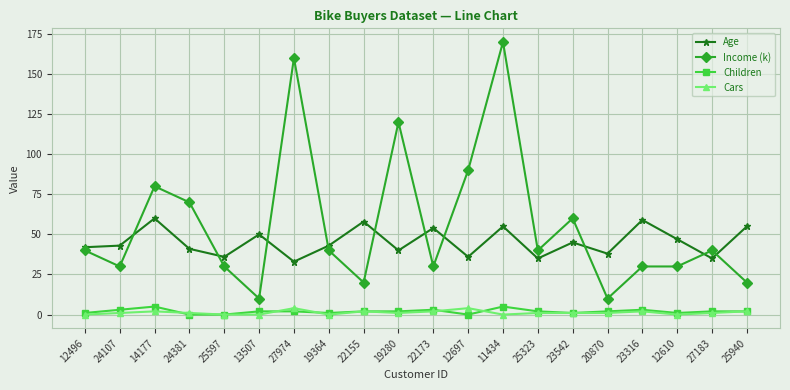

Reading left to right, list all the values displayed in this chart.

Age: 12496=42	24107=43	14177=60	24381=41	25597=36	13507=50	27974=33	19364=43	22155=58	19280=40	22173=54	12697=36	11434=55	25323=35	23542=45	20870=38	23316=59	12610=47	27183=35	25940=55
Income (k): 12496=40	24107=30	14177=80	24381=70	25597=30	13507=10	27974=160	19364=40	22155=20	19280=120	22173=30	12697=90	11434=170	25323=40	23542=60	20870=10	23316=30	12610=30	27183=40	25940=20
Children: 12496=1	24107=3	14177=5	24381=0	25597=0	13507=2	27974=2	19364=1	22155=2	19280=2	22173=3	12697=0	11434=5	25323=2	23542=1	20870=2	23316=3	12610=1	27183=2	25940=2
Cars: 12496=0	24107=1	14177=2	24381=1	25597=0	13507=0	27974=4	19364=0	22155=2	19280=1	22173=2	12697=4	11434=0	25323=1	23542=1	20870=1	23316=2	12610=0	27183=1	25940=2